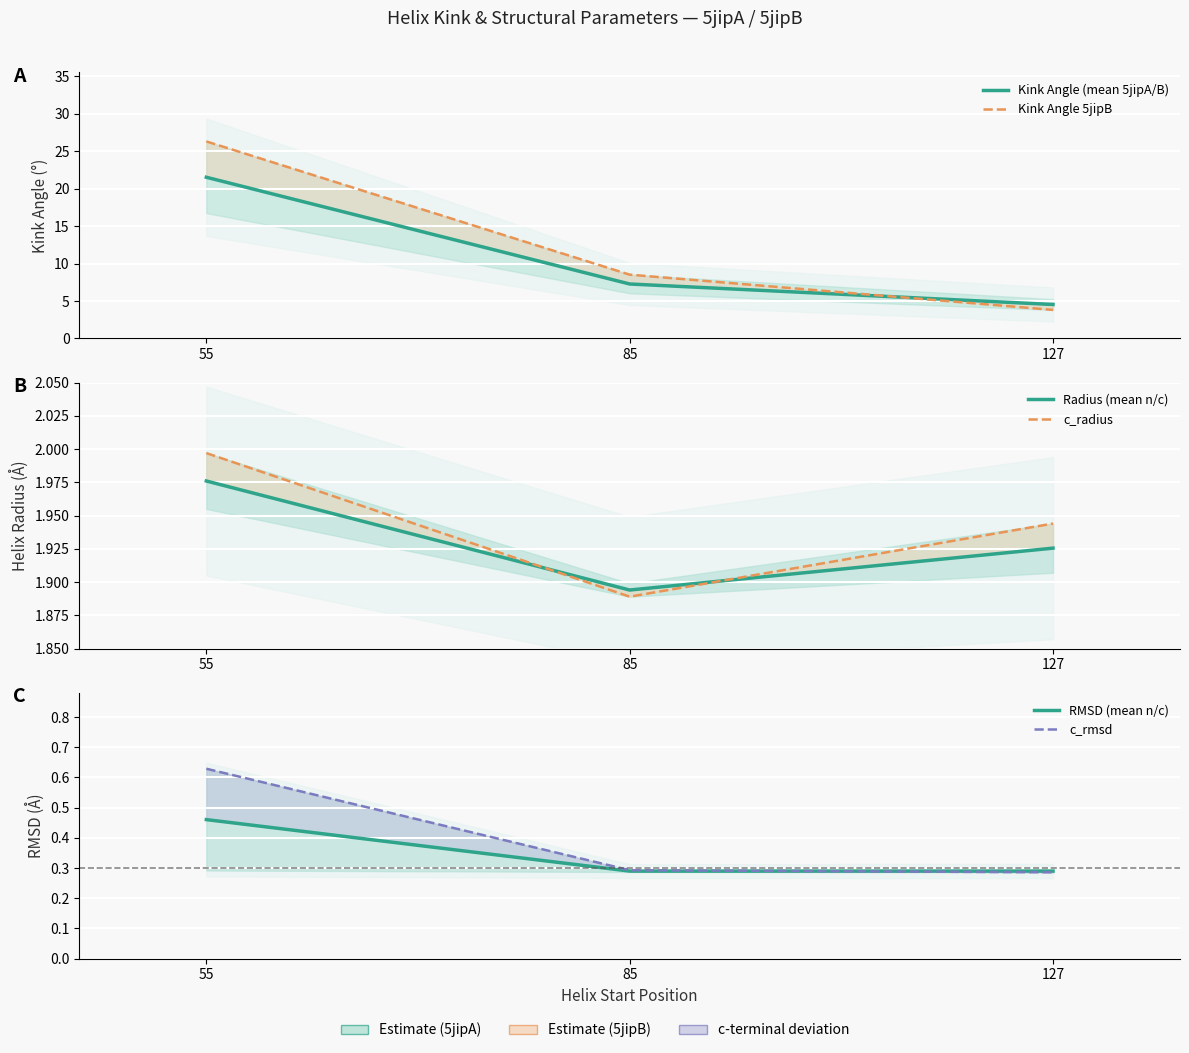

Which has a higher value, 127 or 85?

85